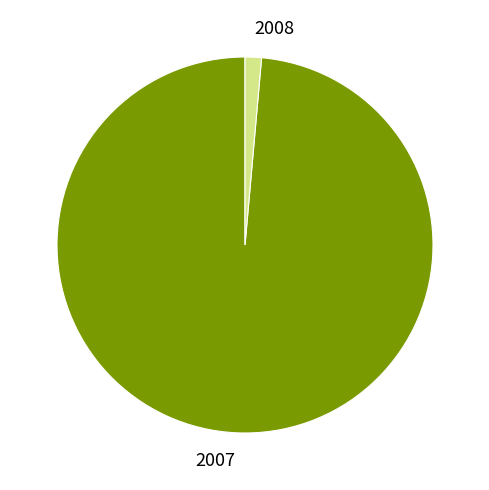

Is the sum of 2008 and 2007 greater than half?

Yes